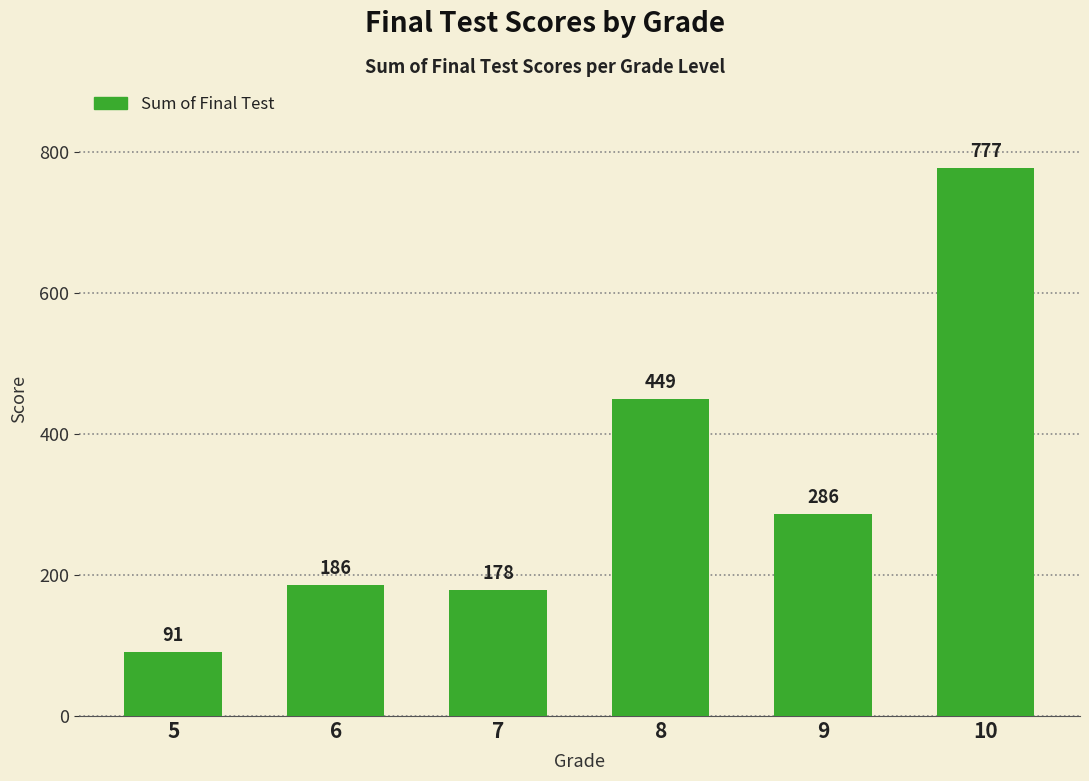

How many distinct data groups are displayed?

1